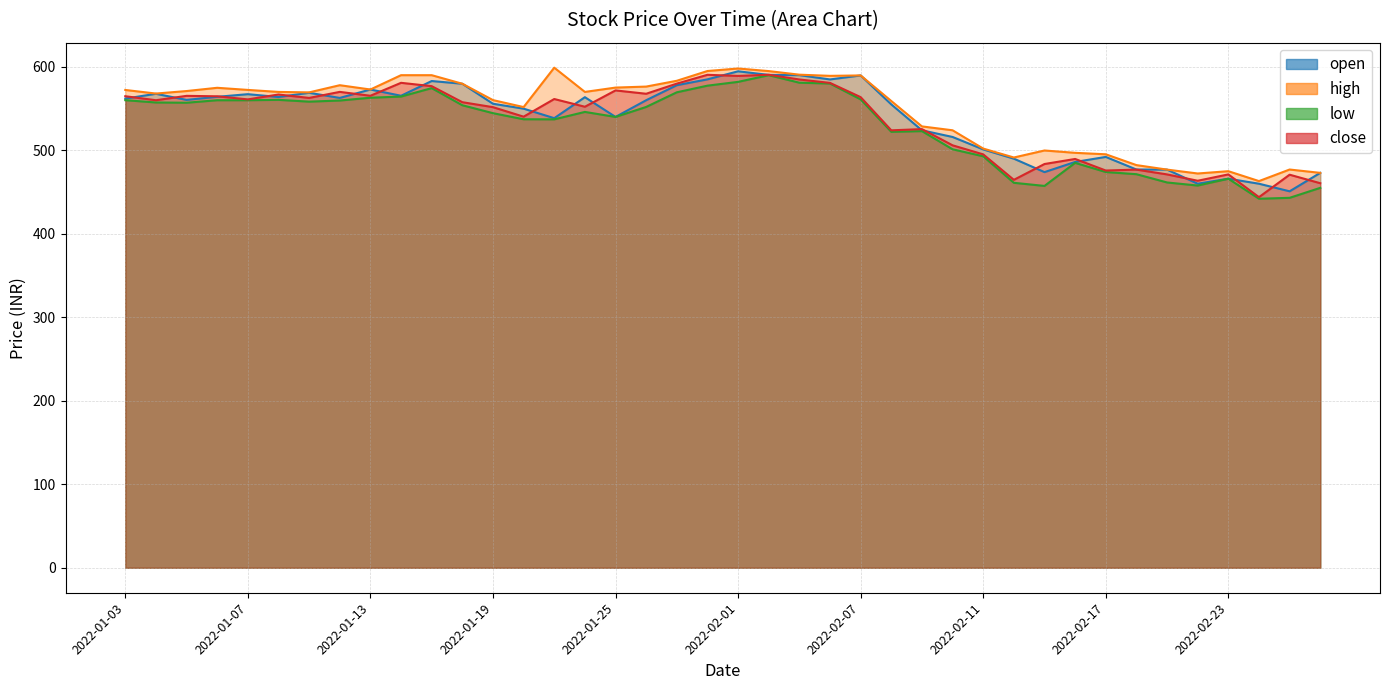

Does the chart display data point markers on the line(s)?

No